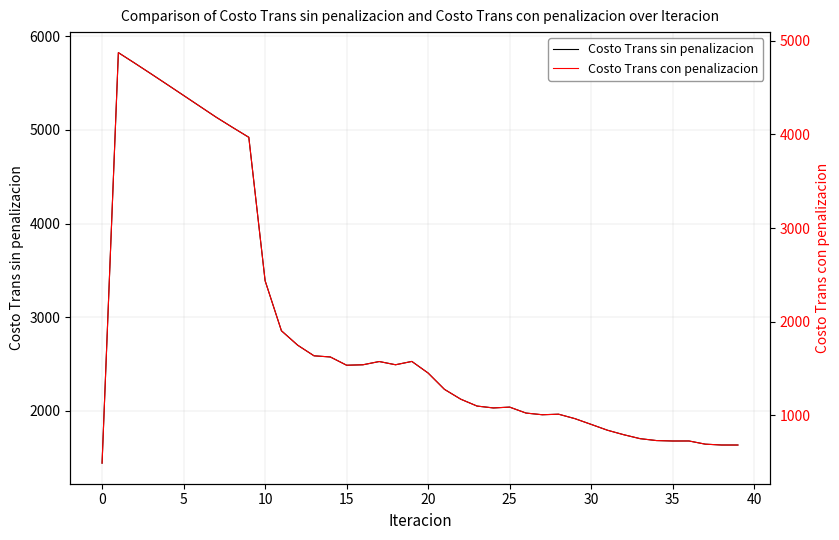

What are all the series names shown in the legend?

Costo Trans sin penalizacion, Costo Trans con penalizacion